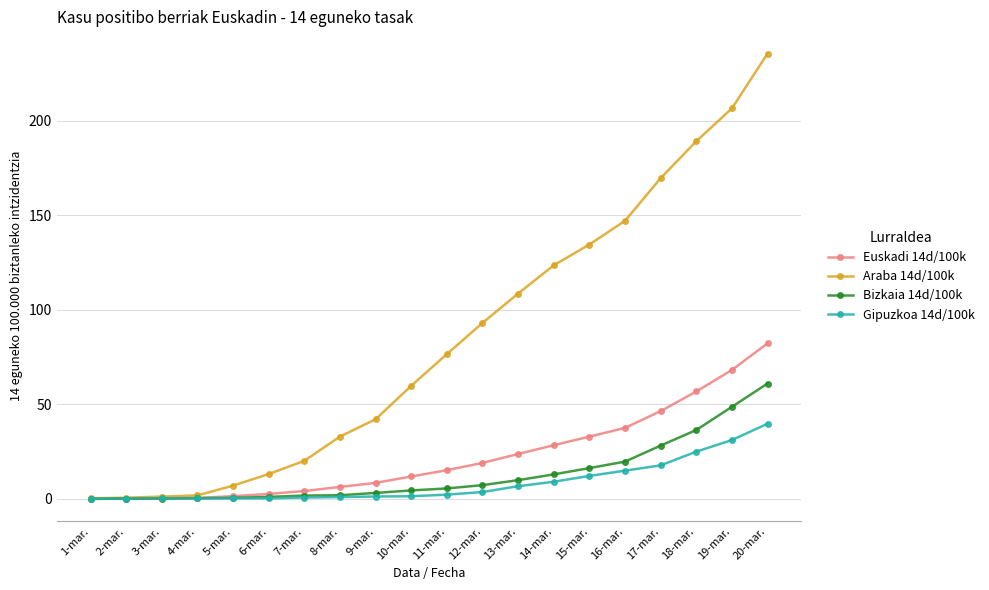

What are all the series names shown in the legend?

Euskadi 14d/100k, Araba 14d/100k, Bizkaia 14d/100k, Gipuzkoa 14d/100k